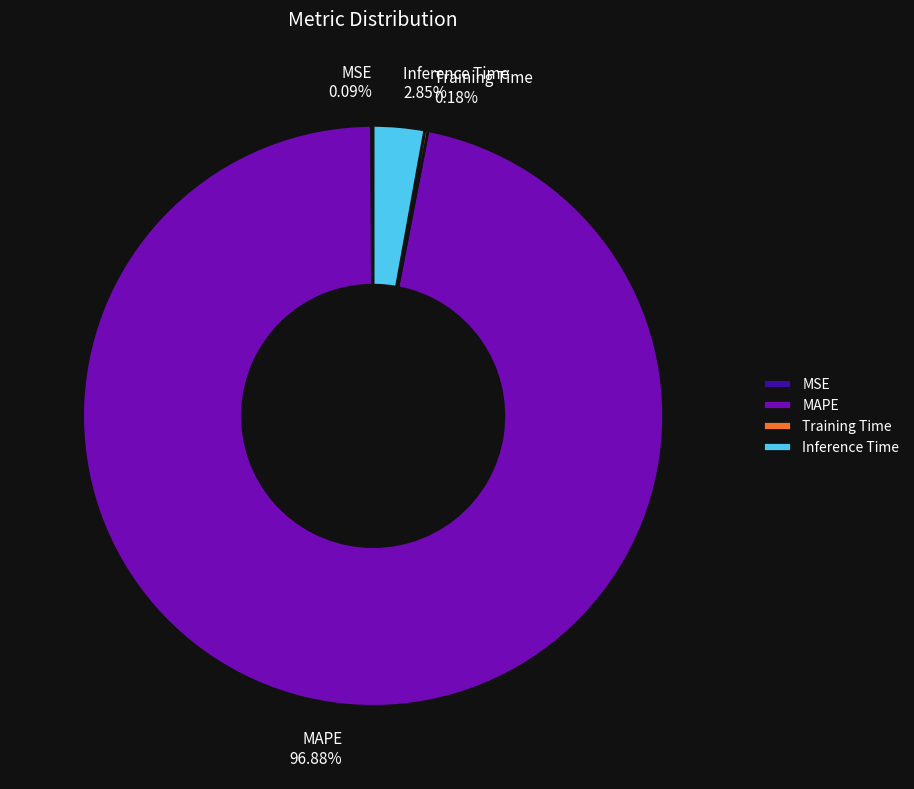

What is the majority slice?

MAPE